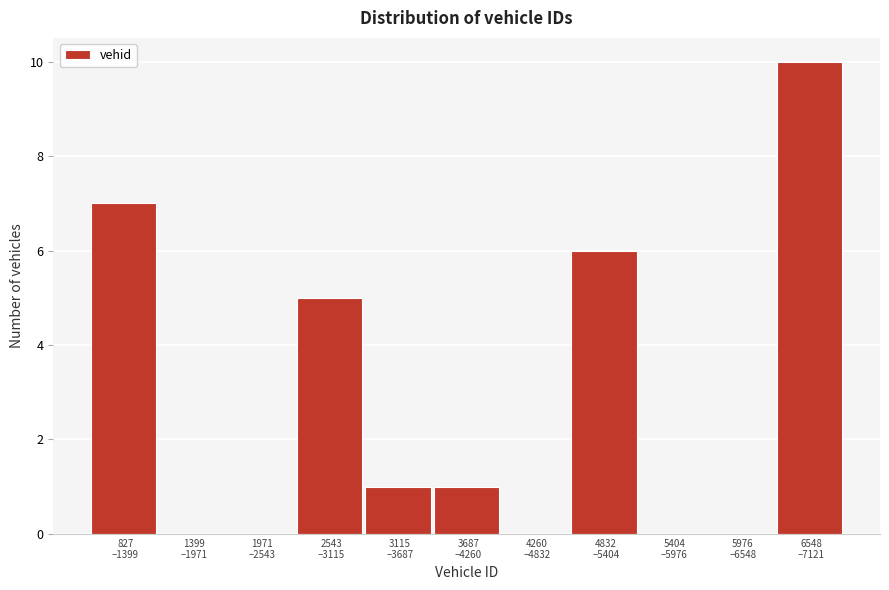

What is the sum of all values?

30